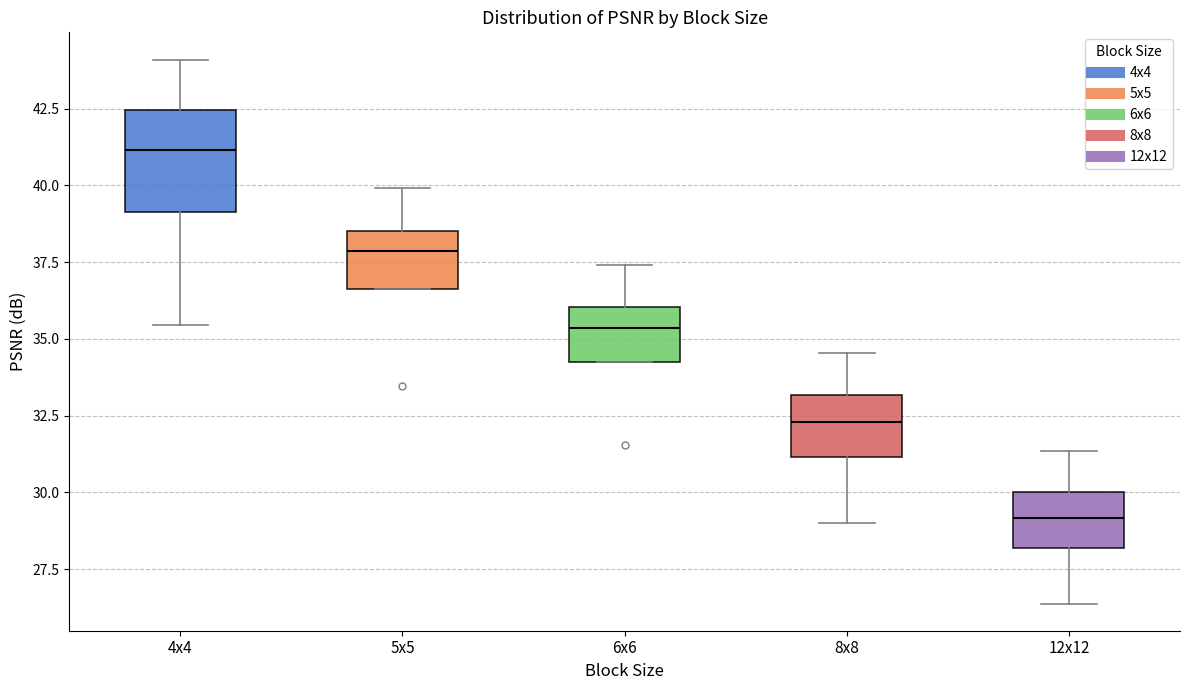

Which box's median line is the highest?

4x4